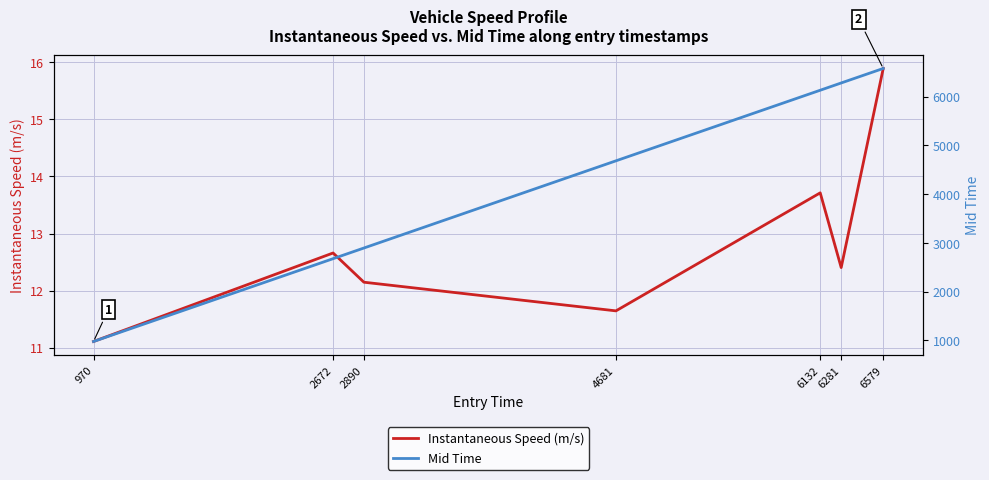

Is it true that Instantaneous Speed (m/s) equals 12.4 at 6281?

True